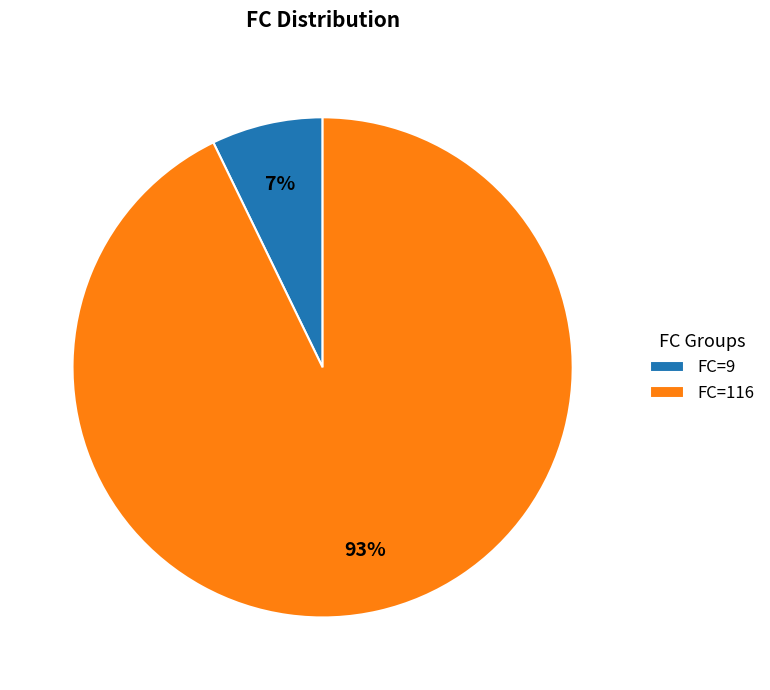

Which category has the smallest portion of the pie?

FC=9